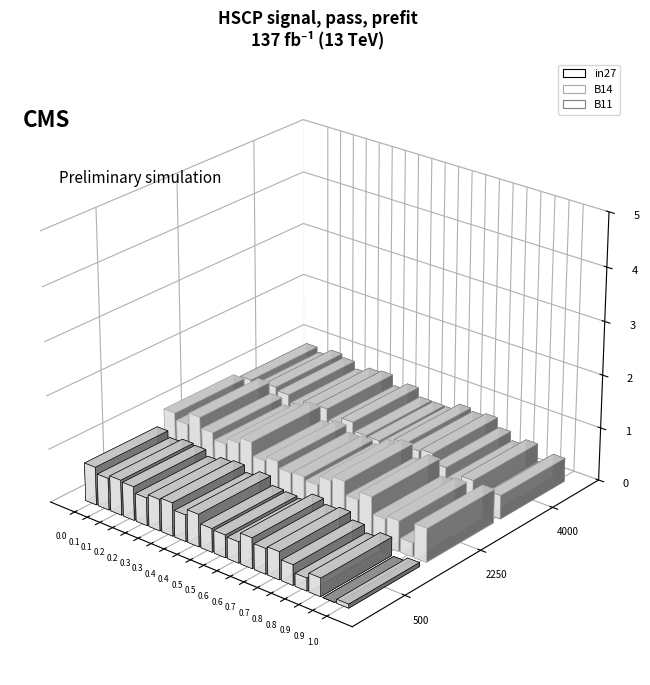

Which series has the largest range (max minus min)?

B14